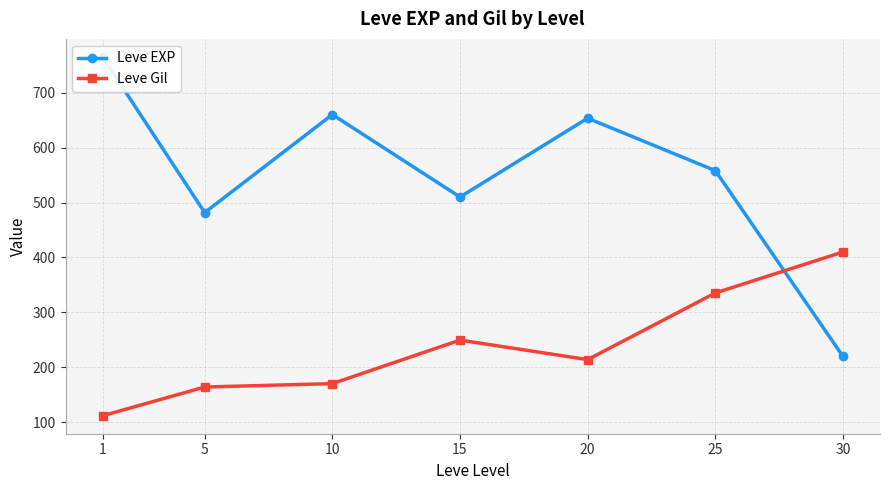

What is the value of the Leve Gil point at the 3rd from the left?

170.5